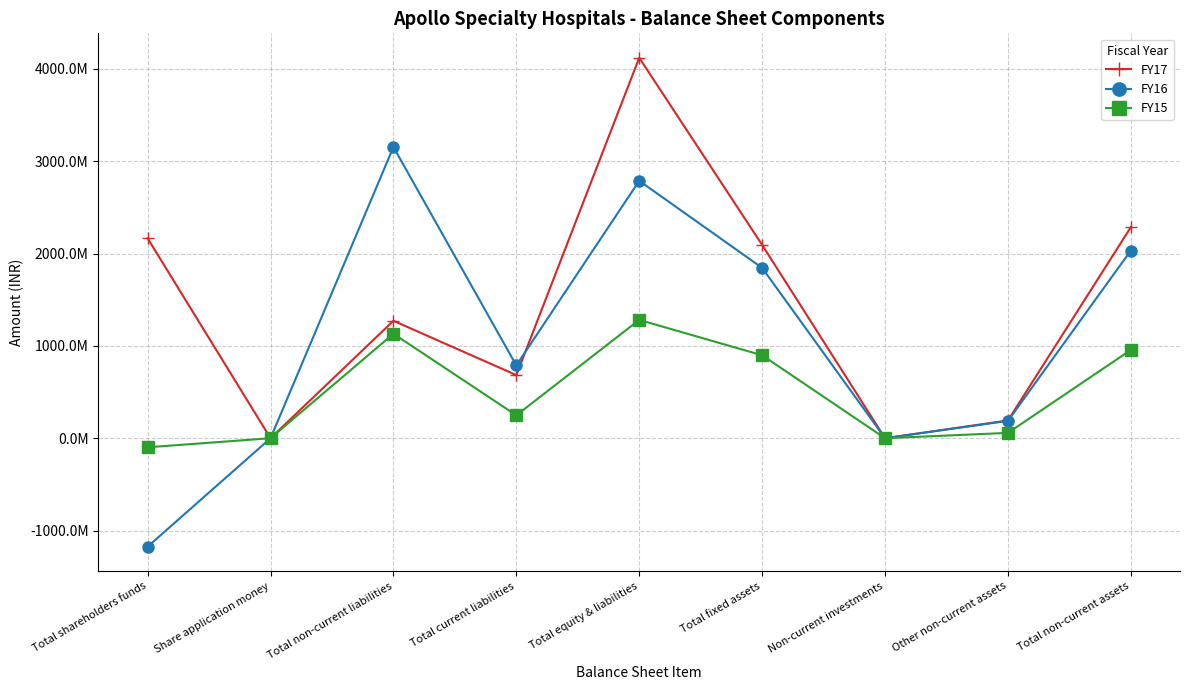

What are all the series names shown in the legend?

FY17, FY16, FY15